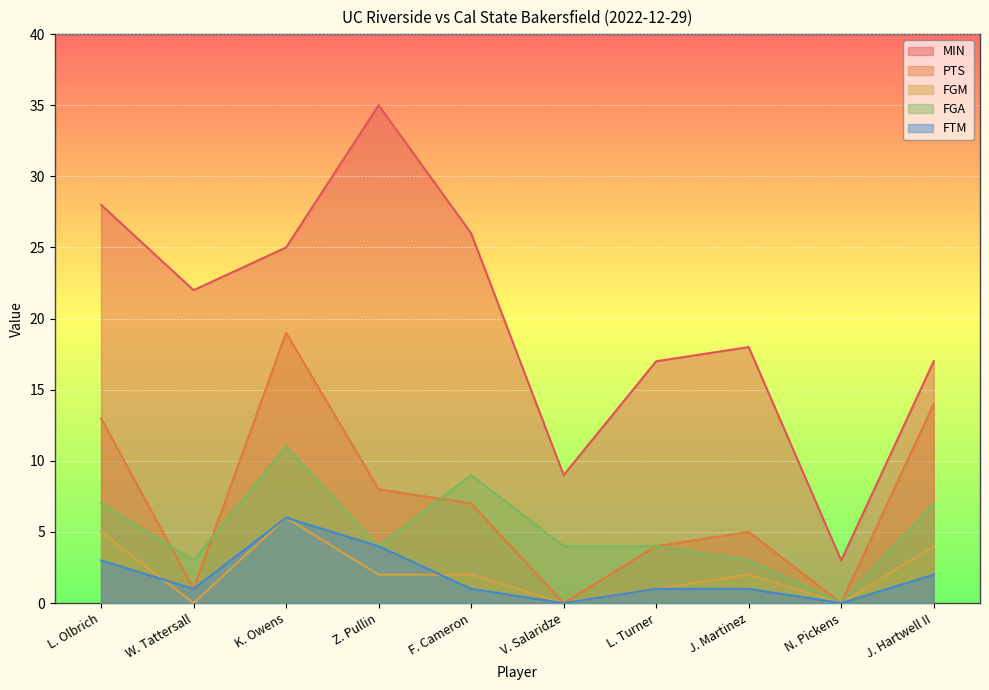

Is the value of FTM at J. Hartwell II greater than the value of MIN at F. Cameron?

No